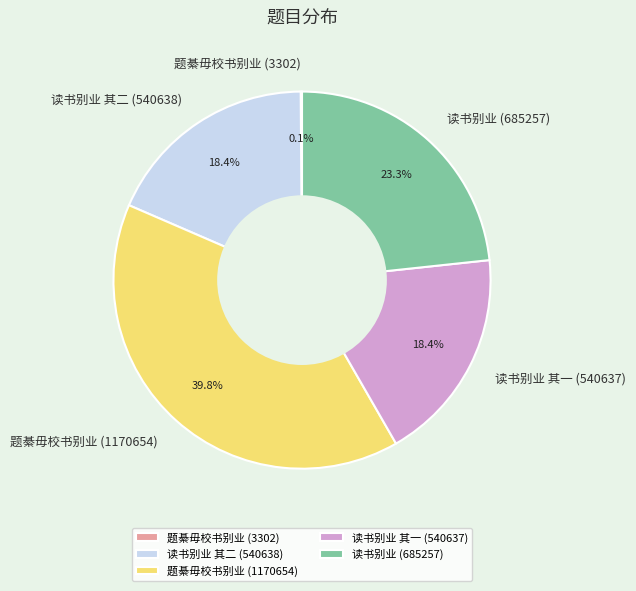

What is the largest slice in the pie chart?

题綦毋校书别业 (1170654)